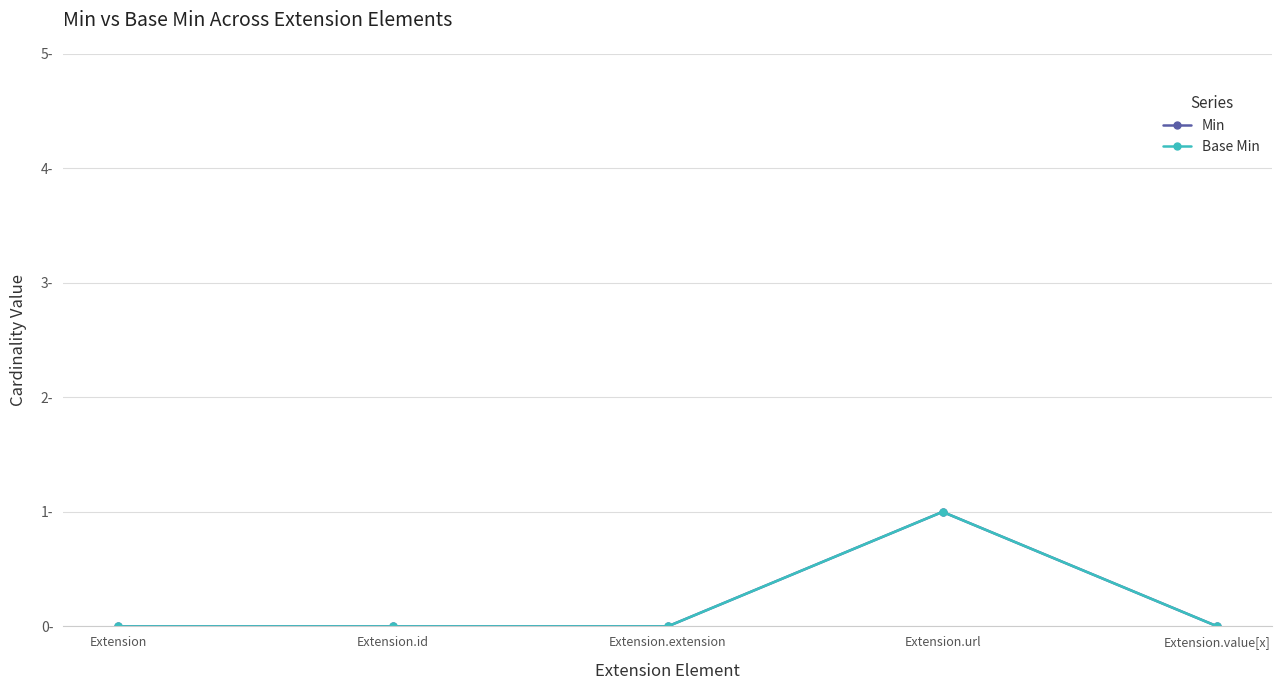

What is the sum of the Base Min values at Extension.id and Extension.url?

1